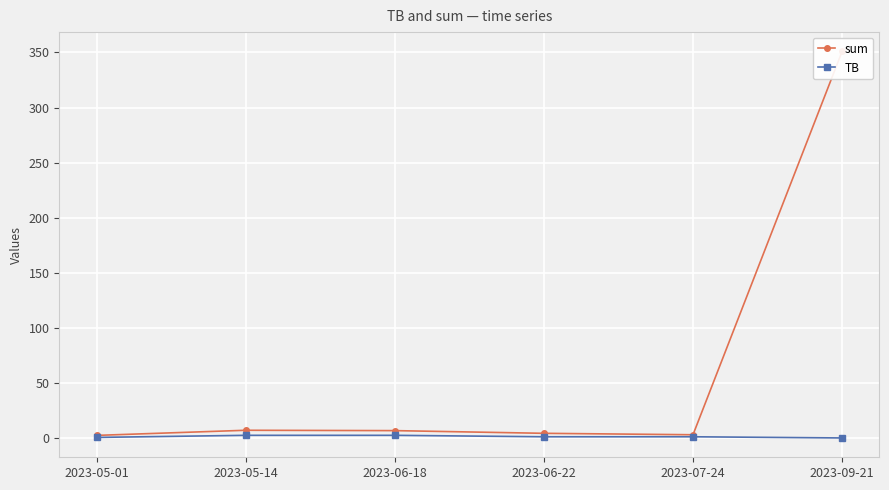

Reading right to left, list all the values displayed in this chart.

sum: 350.9	2.9	4.2	6.7	7.0	2.3
TB: 0.0	1.1	1.1	2.4	2.4	0.5